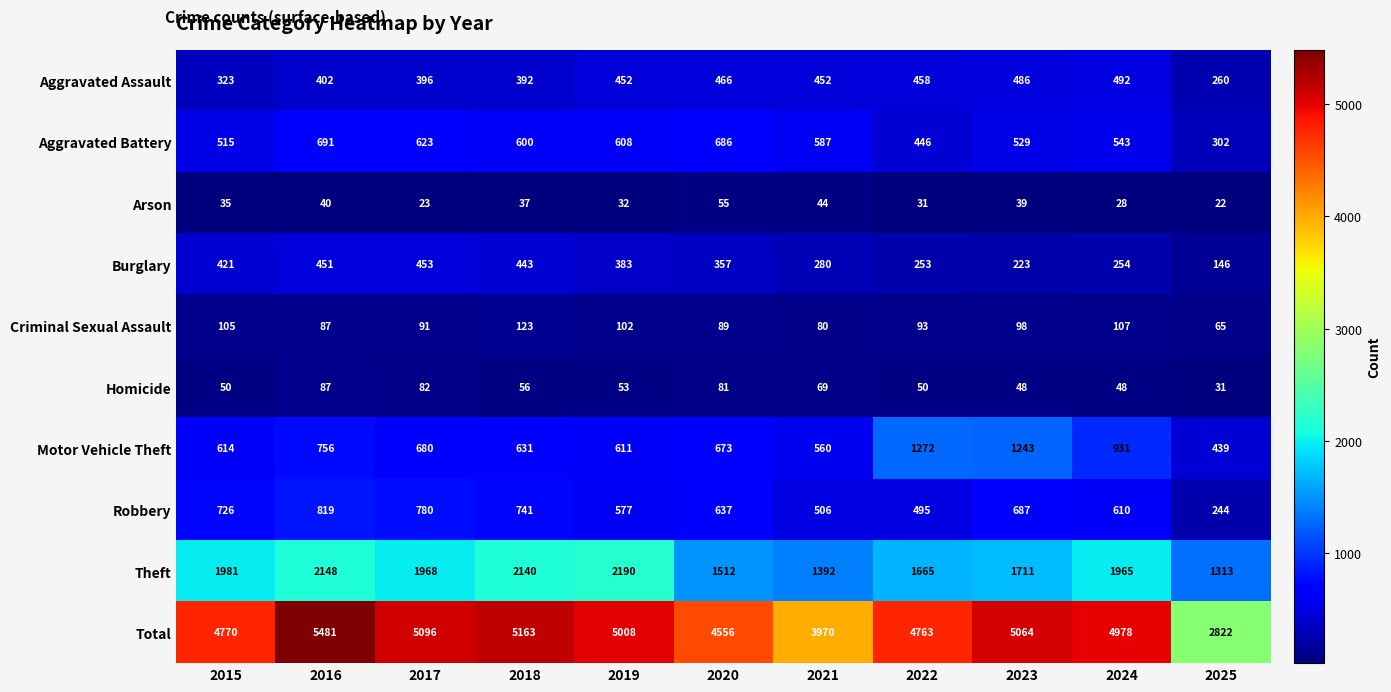

Which category has the highest value in the Robbery series?

2016